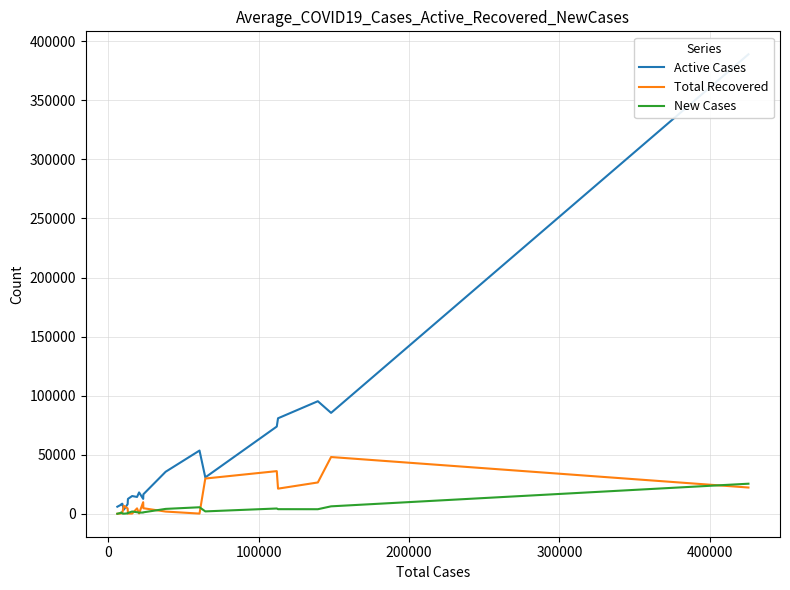

True or false: Active Cases and Total Recovered cross at least once.

True